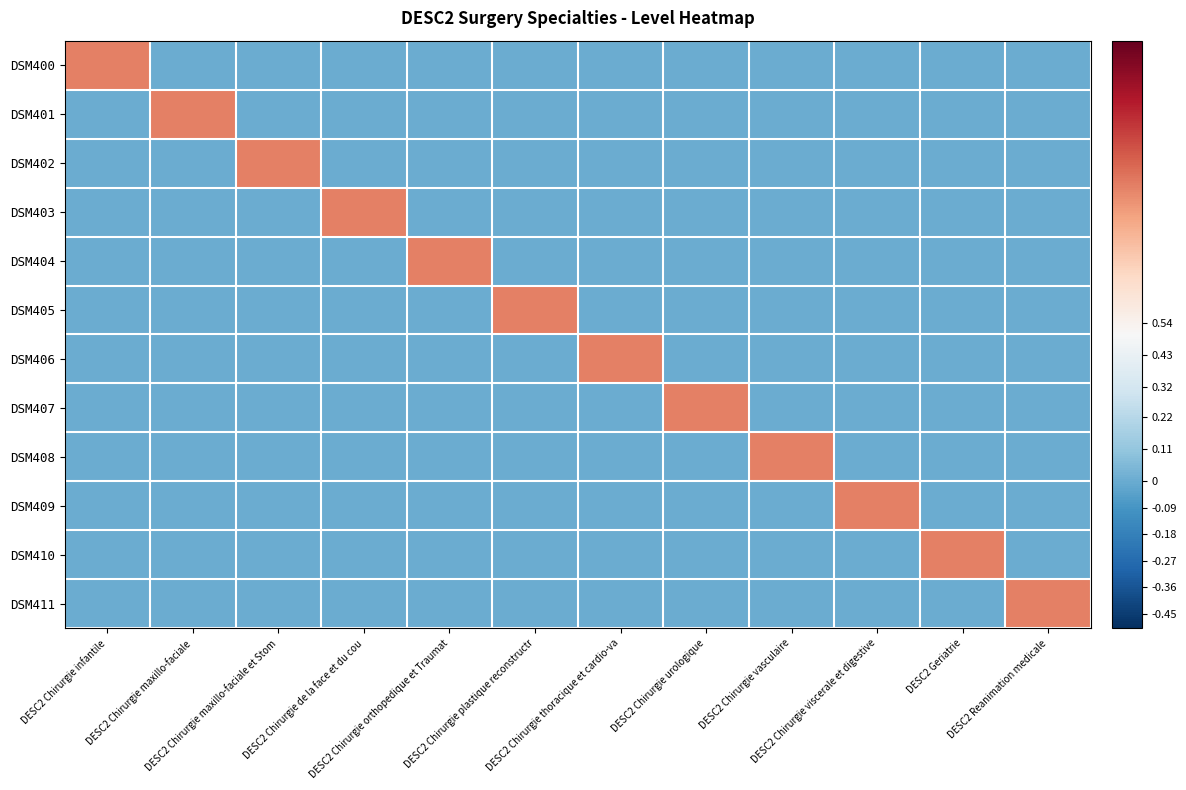

Between DESC2 Chirurgie thoracique et cardio-va and DESC2 Chirurgie de la face et du cou, which is larger?

DESC2 Chirurgie thoracique et cardio-va